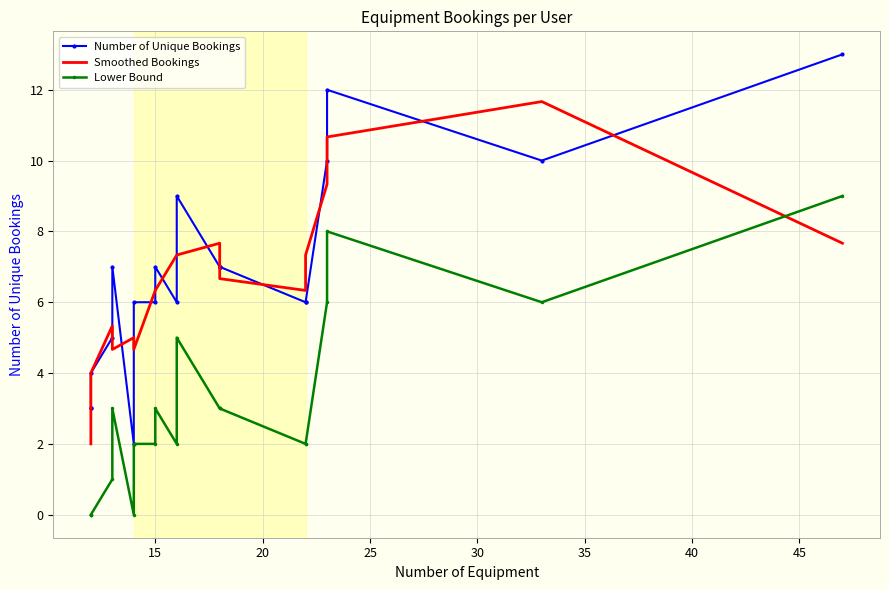

What is the average value of the Lower Bound series?

3.0